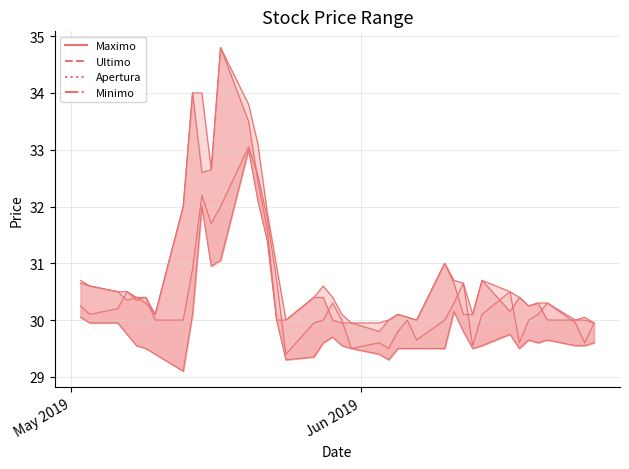

At 06.06.2019, list the series in order from largest to smallest.

Maximo, Ultimo, Apertura, Minimo